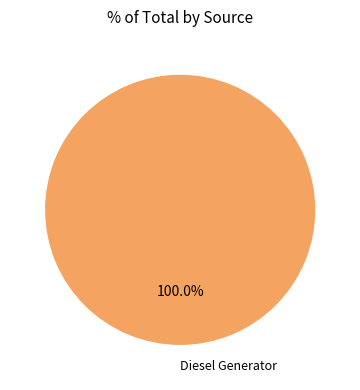

Rank the categories by value from lowest to highest.

Diesel Generator